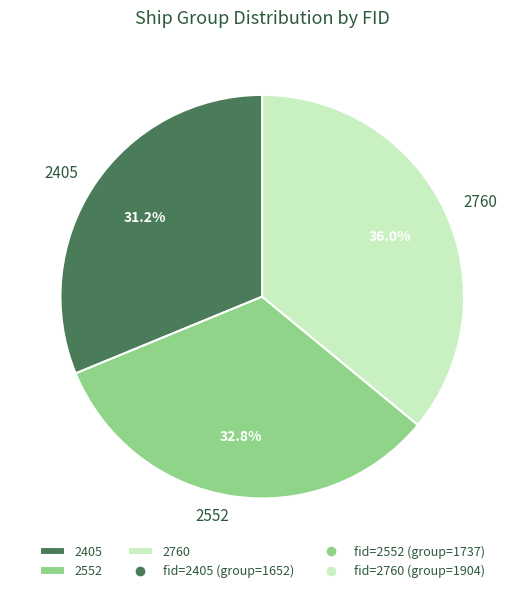

How much of the chart is everything except 2405?

68.8%